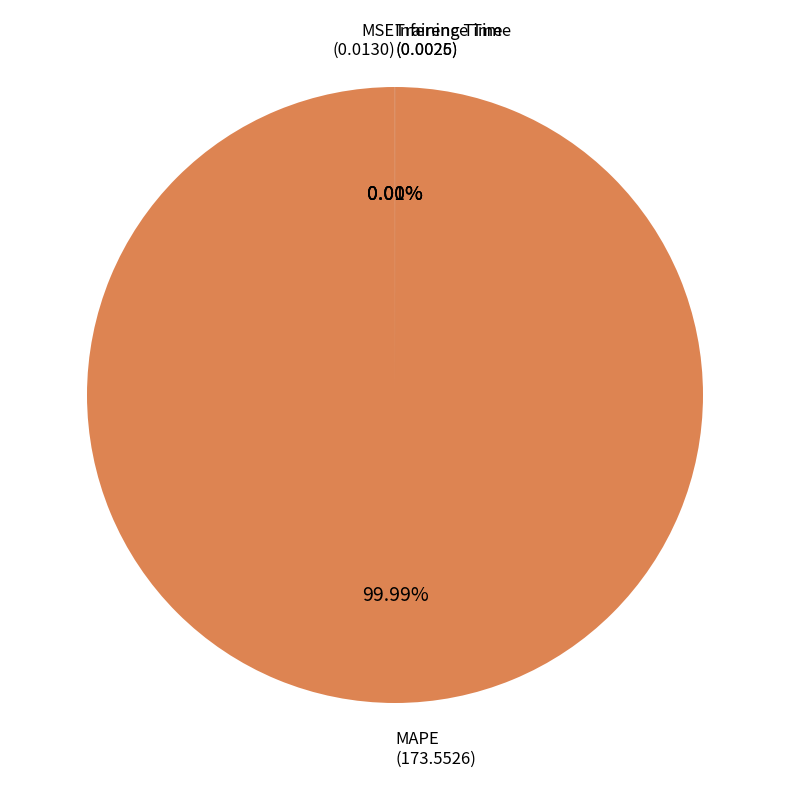

True or false: MAPE accounts for 100% of the total.

True